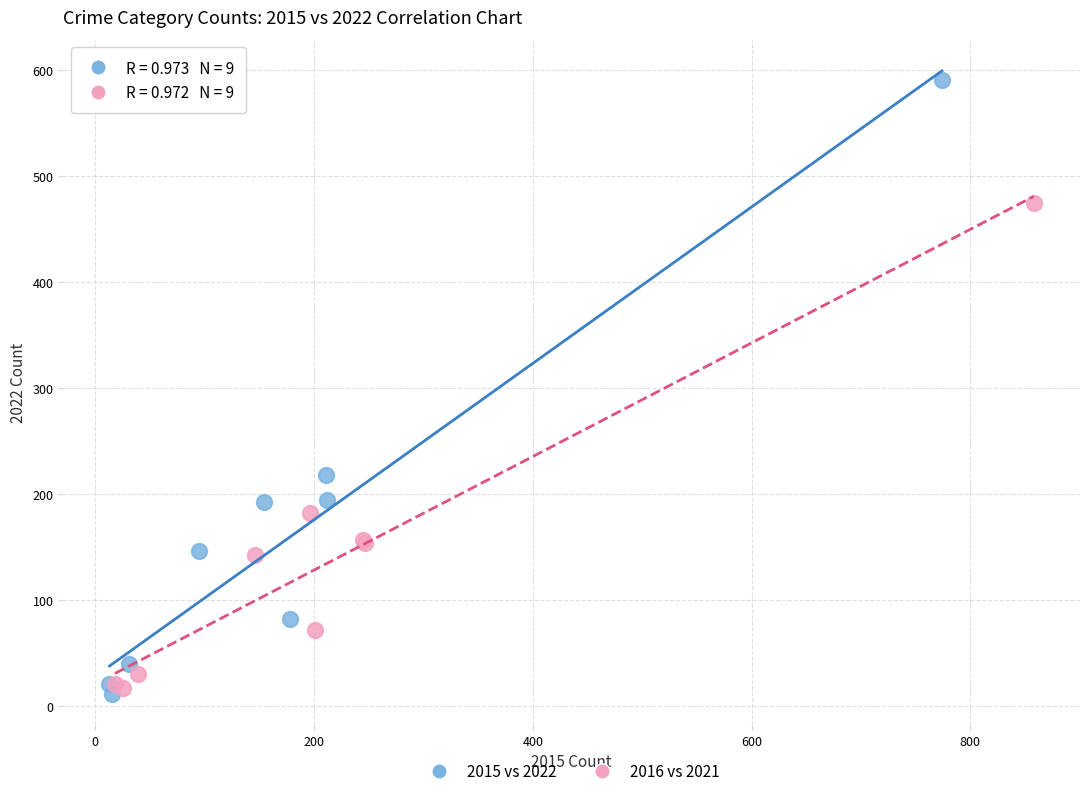

What are all the series names shown in the legend?

2015 vs 2022, 2016 vs 2021